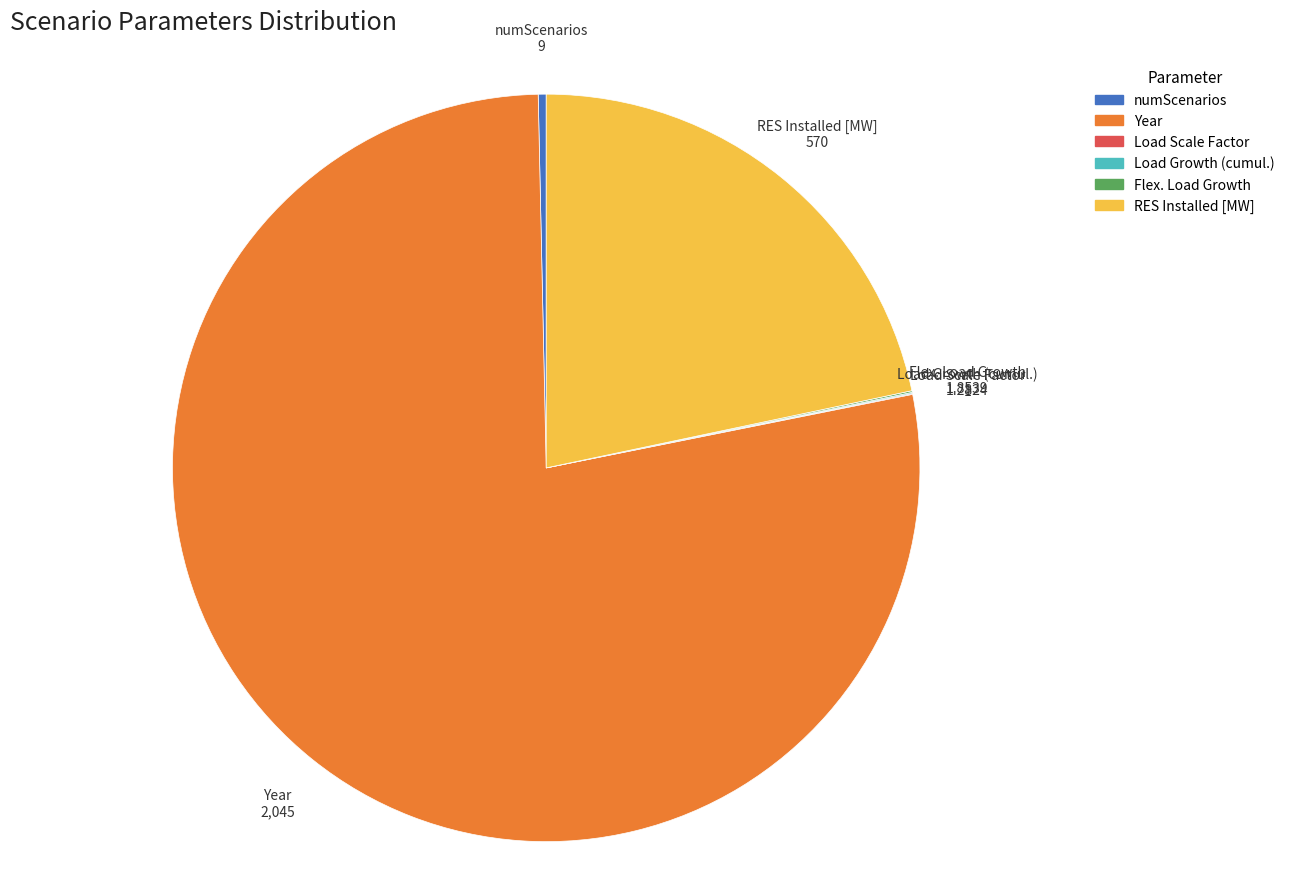

Is there any slice that represents more than half of the pie?

Yes